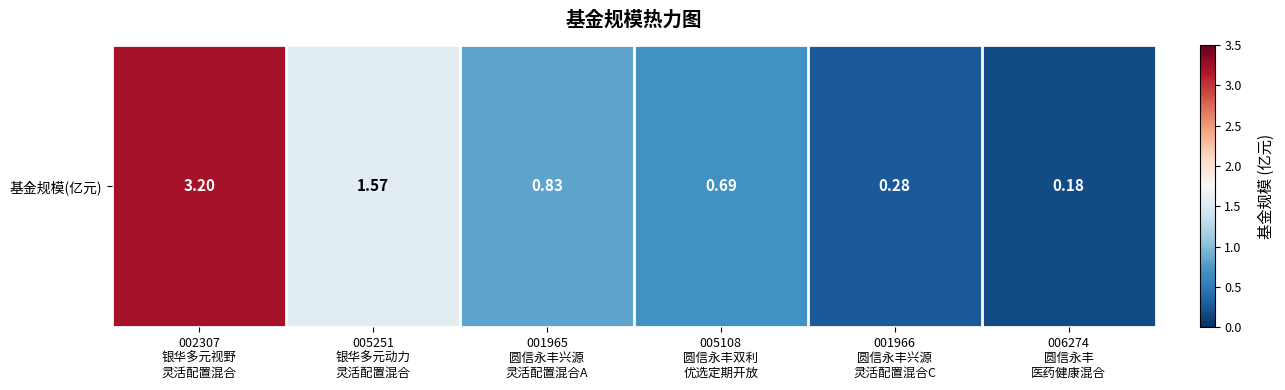

Is it true that the value at 001965
圆信永丰兴源
灵活配置混合A is 0.8?

True